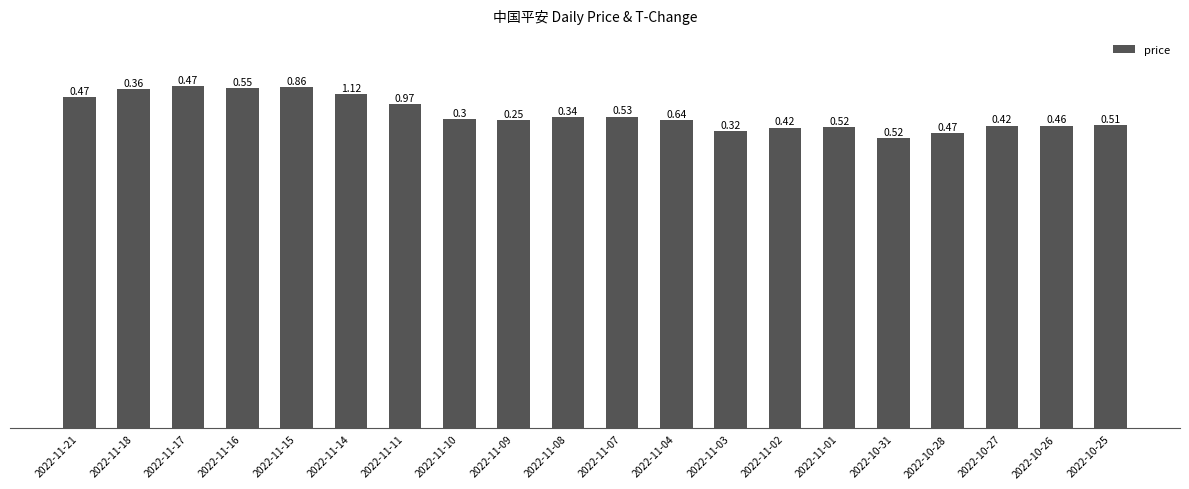

Which label corresponds to the smallest value in the chart?

2022-10-31